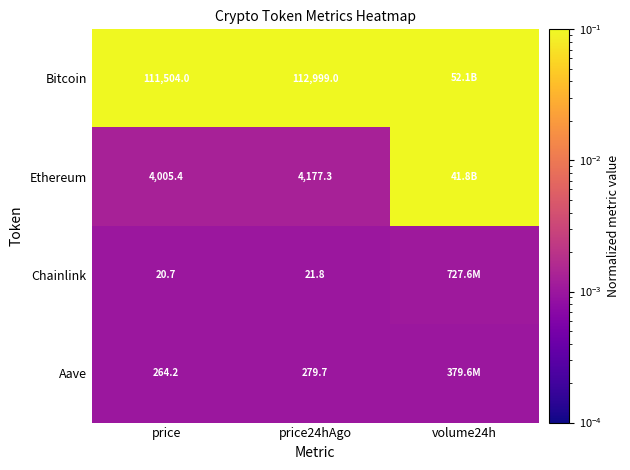

At price24hAgo, list the series in order from largest to smallest.

Bitcoin, Ethereum, Aave, Chainlink